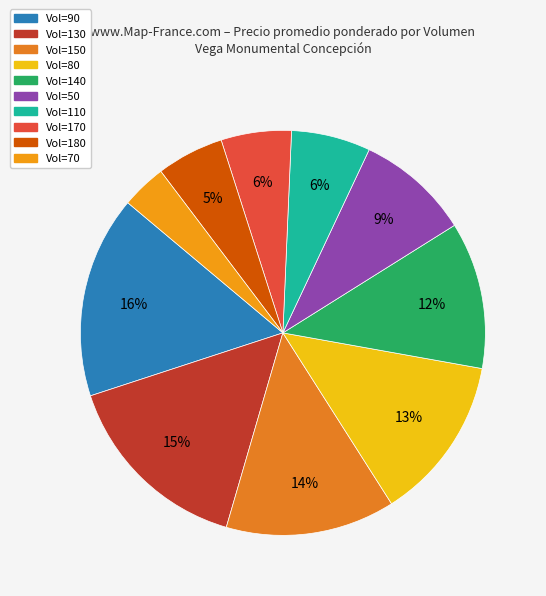

To the nearest percent, what is the average slice percentage?

10%